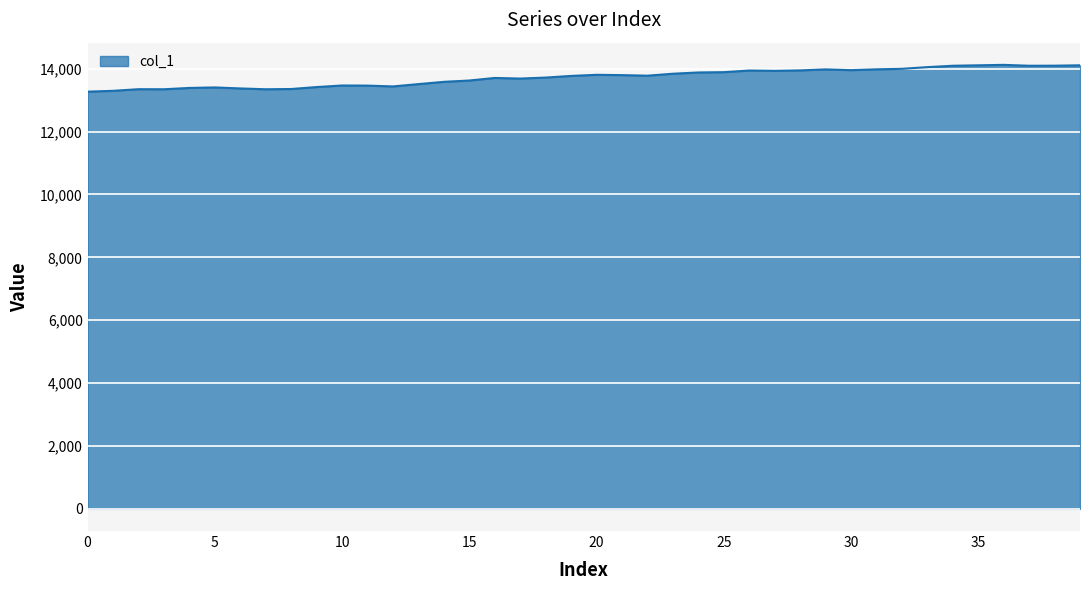

What is the greatest value displayed?

14123